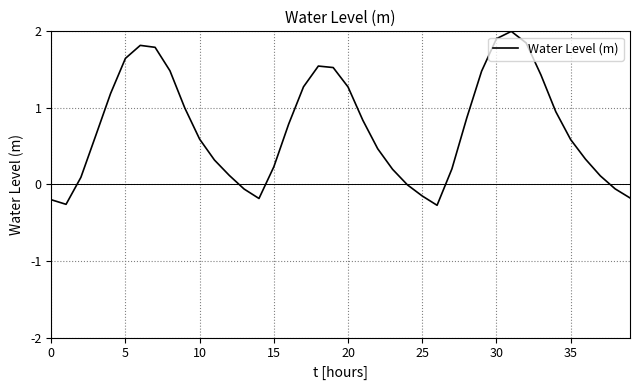

Is it true that the value at 10 is 0.9?

False